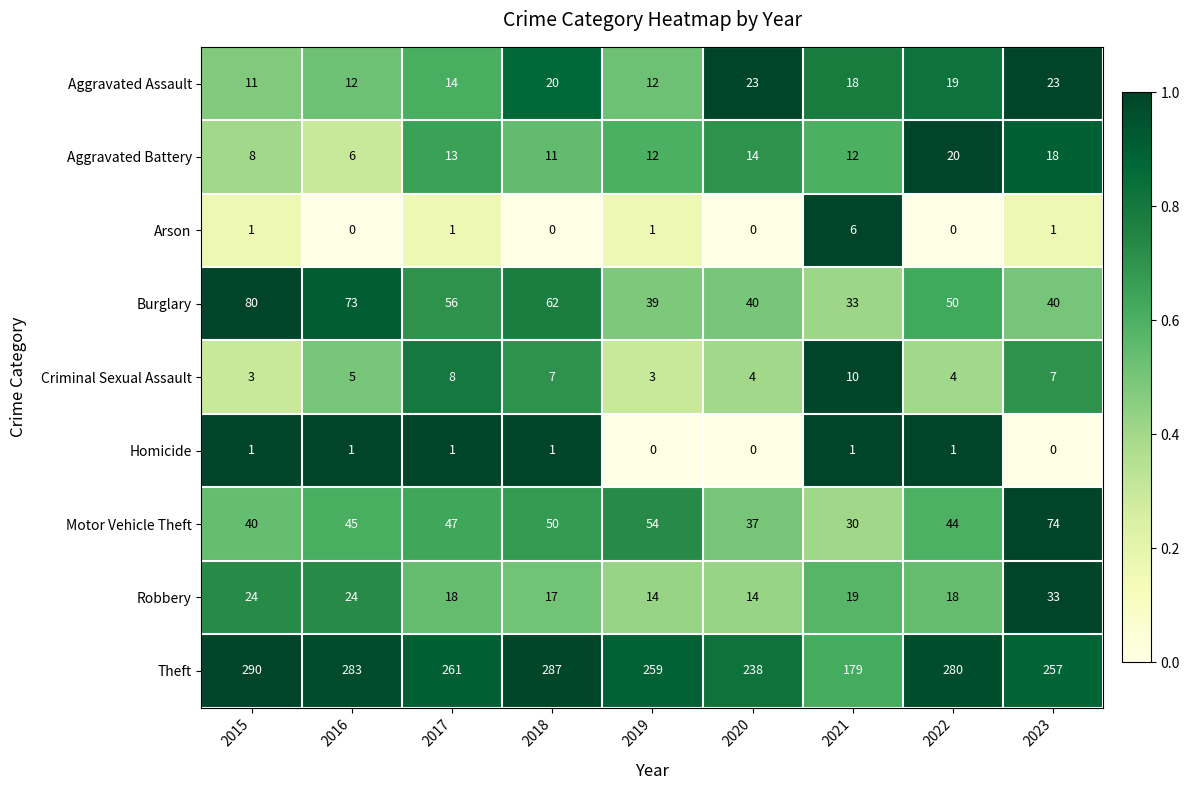

What is the sum of all Aggravated Battery values?

114